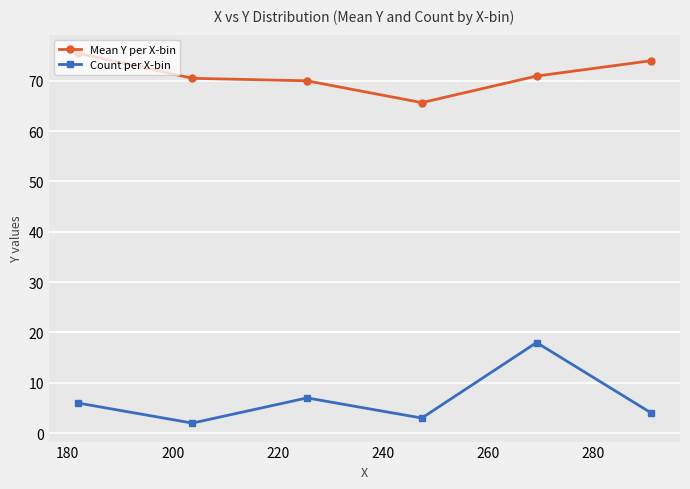

Reading left to right, transcribe all the data shown in this chart.

Mean Y per X-bin: 75.5	70.5	70.0	65.7	70.9	74.0
Count per X-bin: 6.0	2.0	7.0	3.0	18.0	4.0